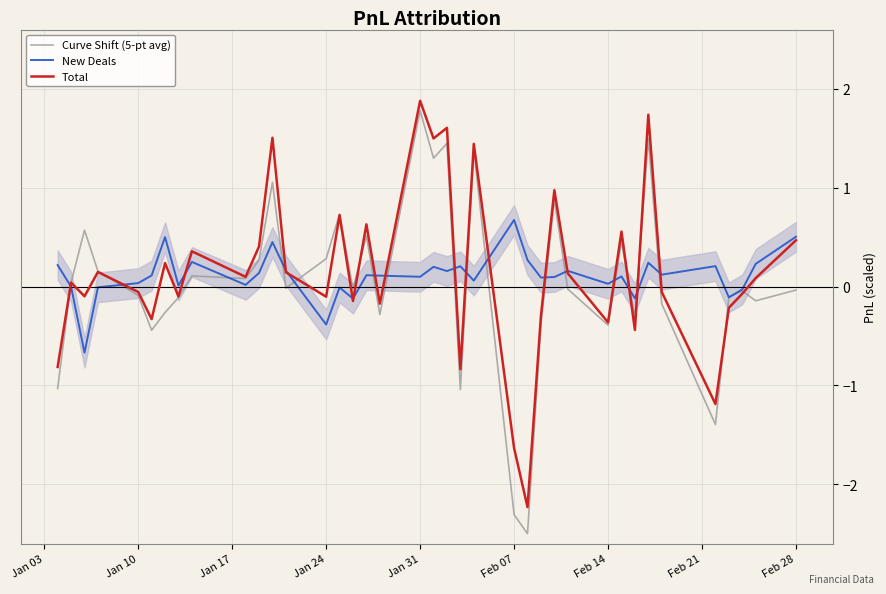

In Total, how many points are lower than both neighbors (excluding endpoints)?

13